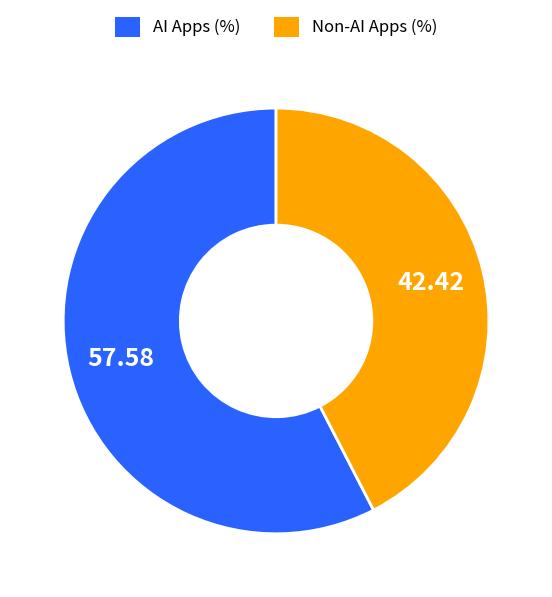

Is there a majority slice in this chart?

Yes